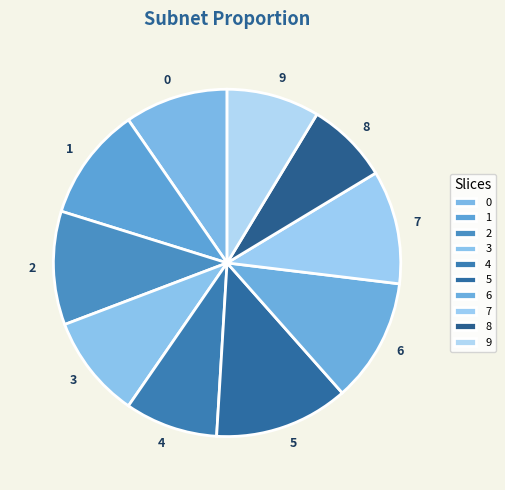

True or false: 4 accounts for 1% of the total.

False